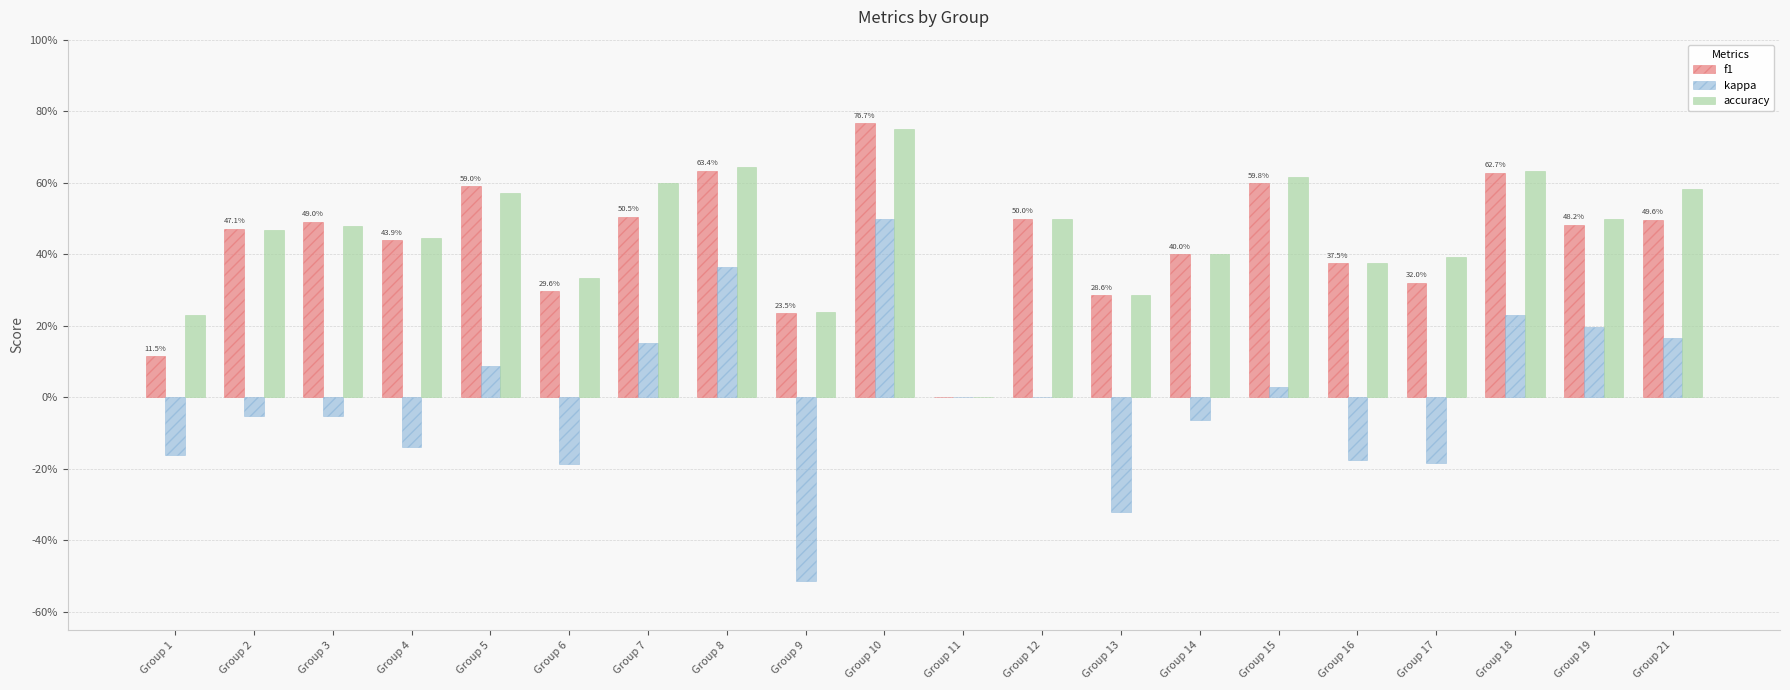

Are the bars horizontal?

No